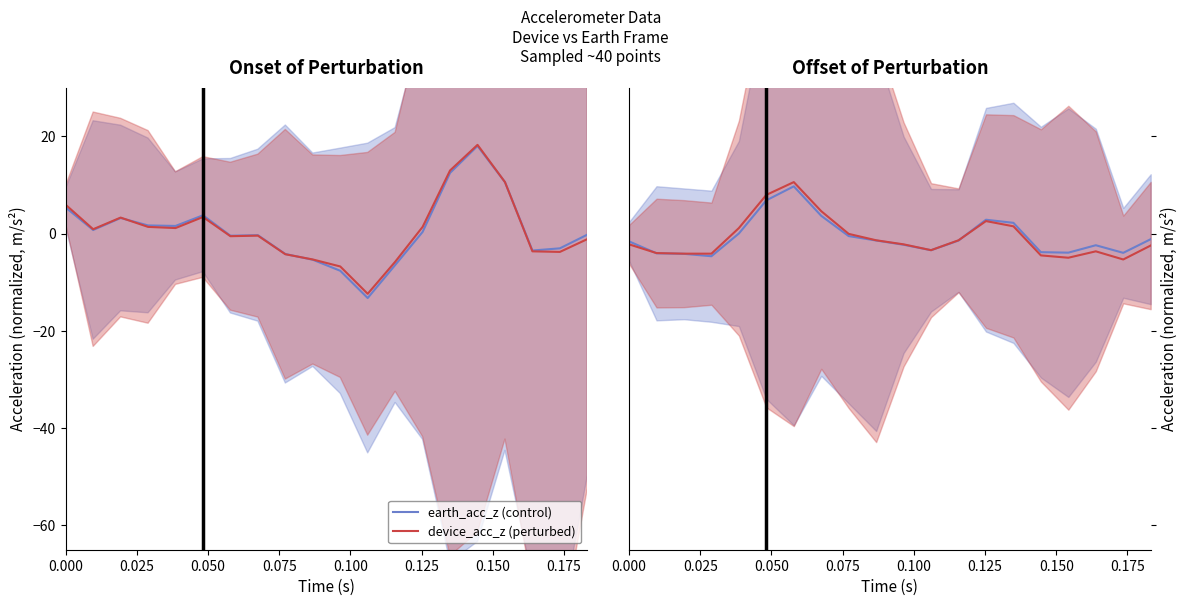

How many data points in earth_acc_z (control) are less than -1?

13